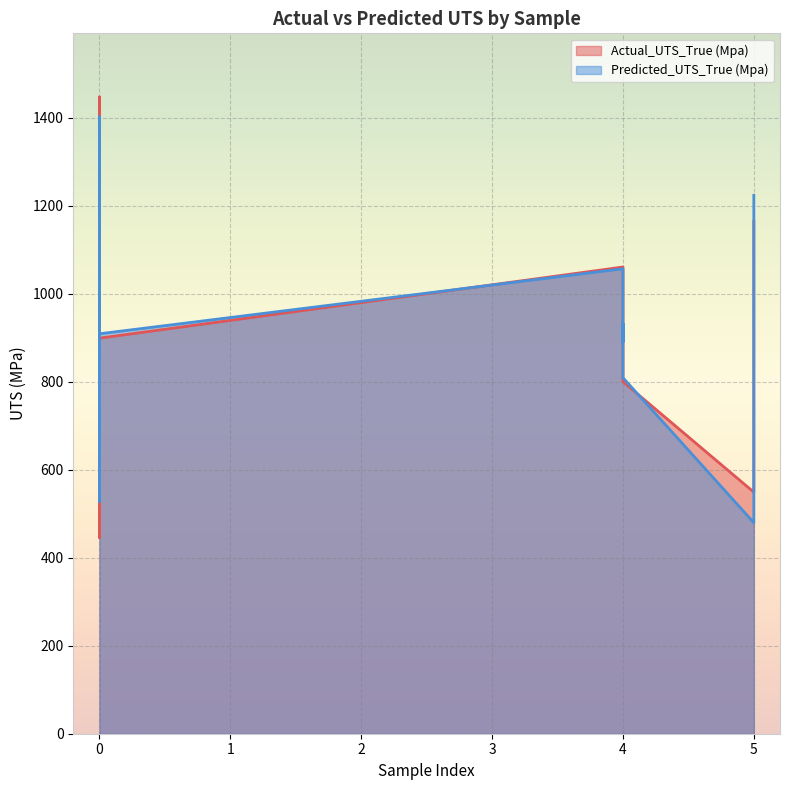

List the series in order of their overall mean, highest first.

Predicted_UTS_True (Mpa), Actual_UTS_True (Mpa)